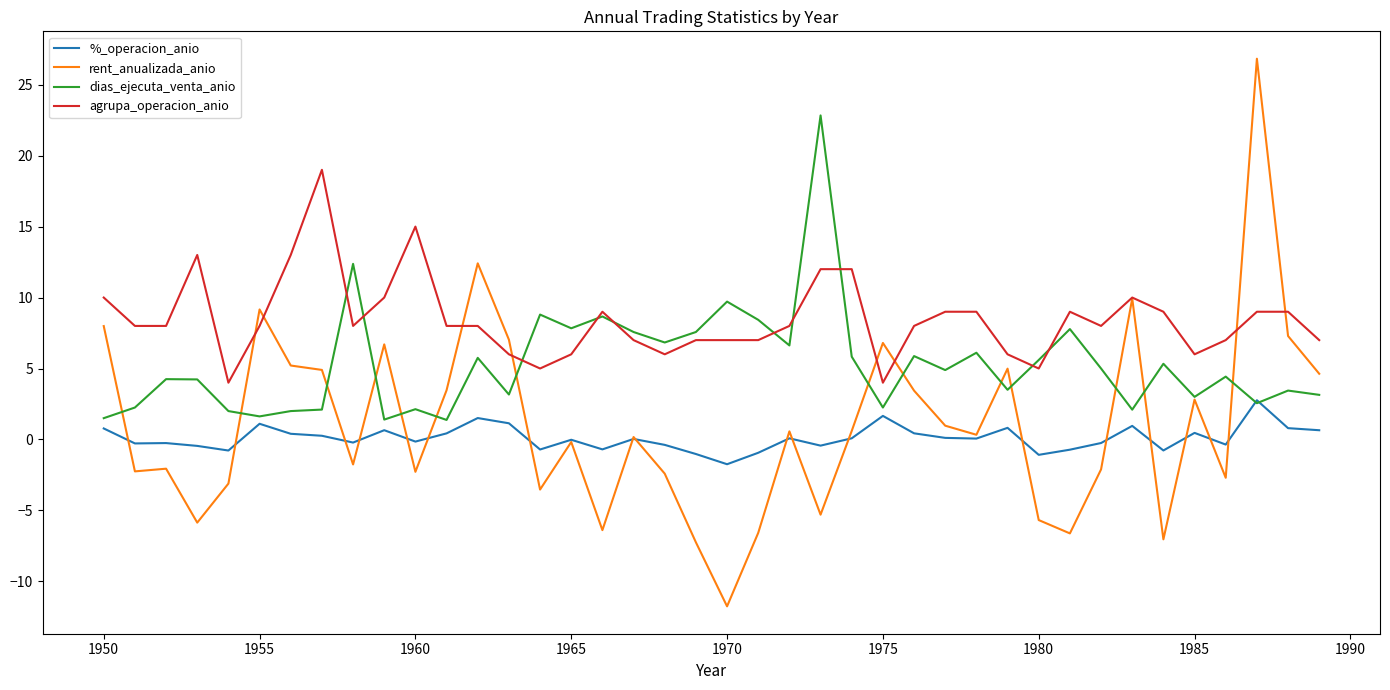

Which series has the largest total across all categories?

agrupa_operacion_anio